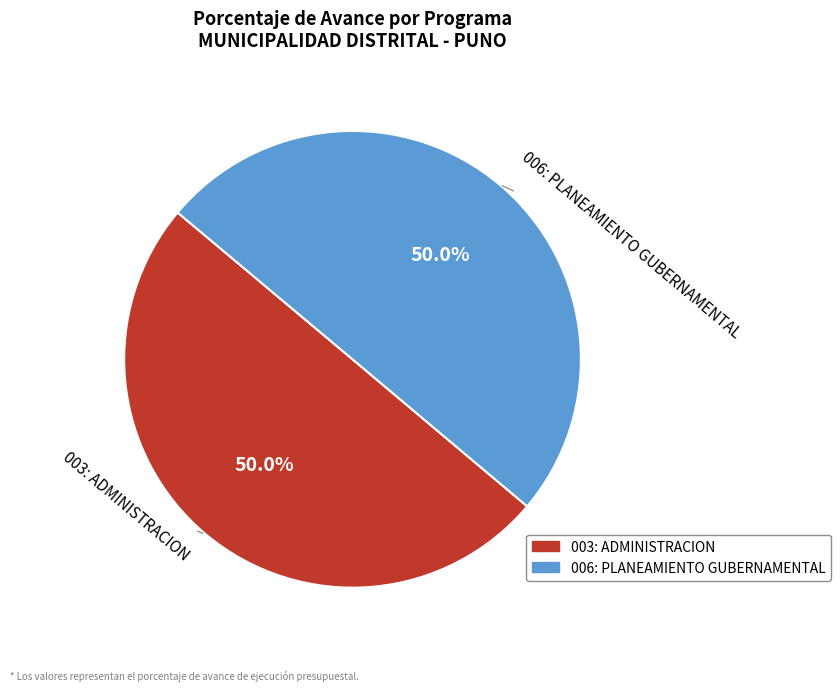

To the nearest percent, what percentage of the pie is 006: PLANEAMIENTO GUBERNAMENTAL?

50%